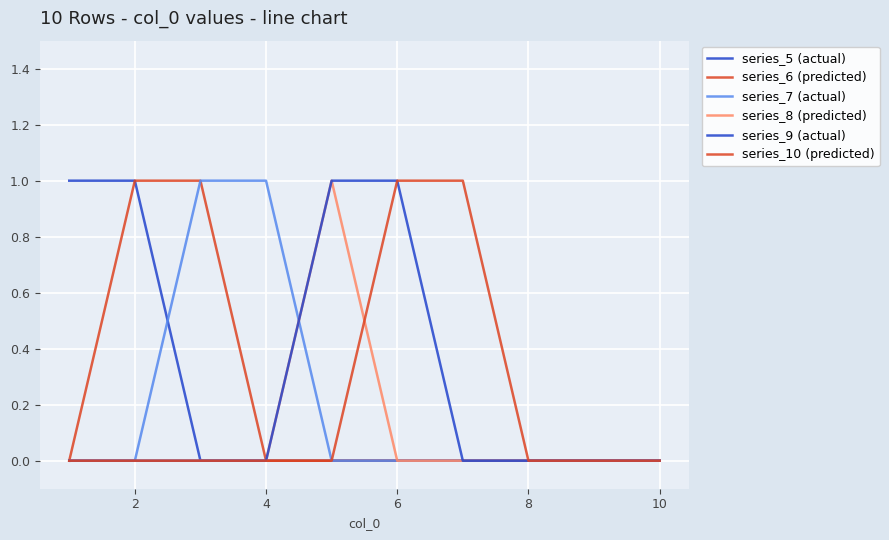

How many lines are shown in the chart?

6